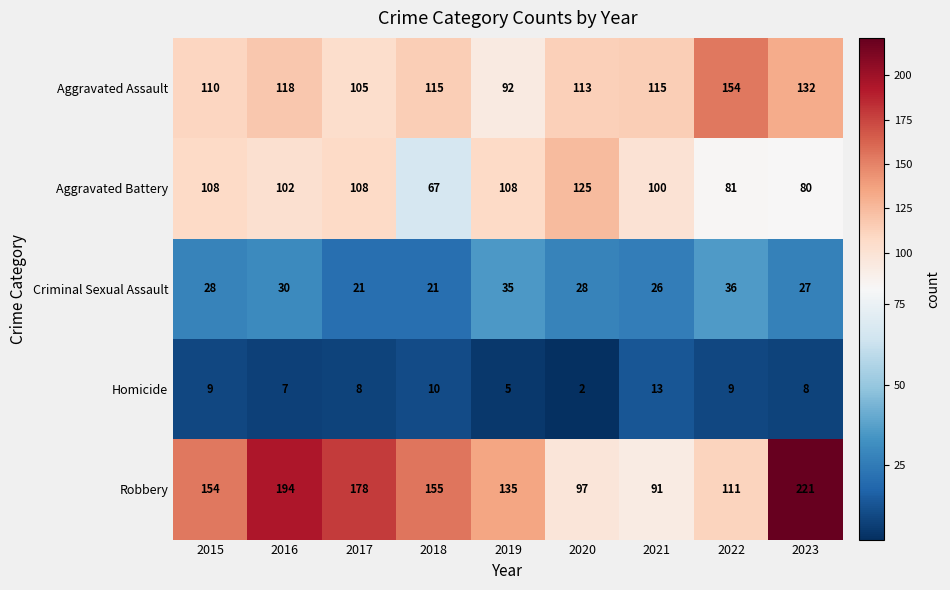

At which label is Aggravated Battery closest to 96?

2021